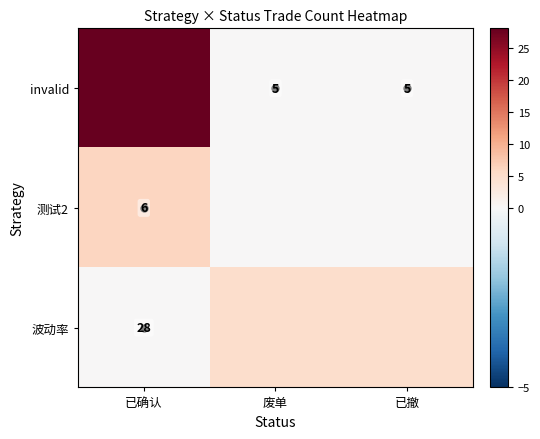

Which series changed the most between 已确认 and 已撤?

invalid